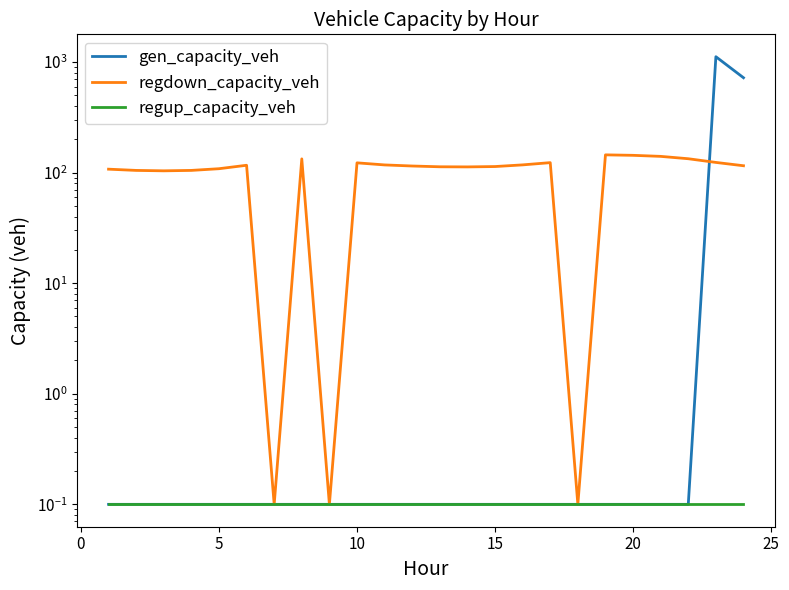

What is the difference between the second highest and minimum values in the gen_capacity_veh series?

720.9